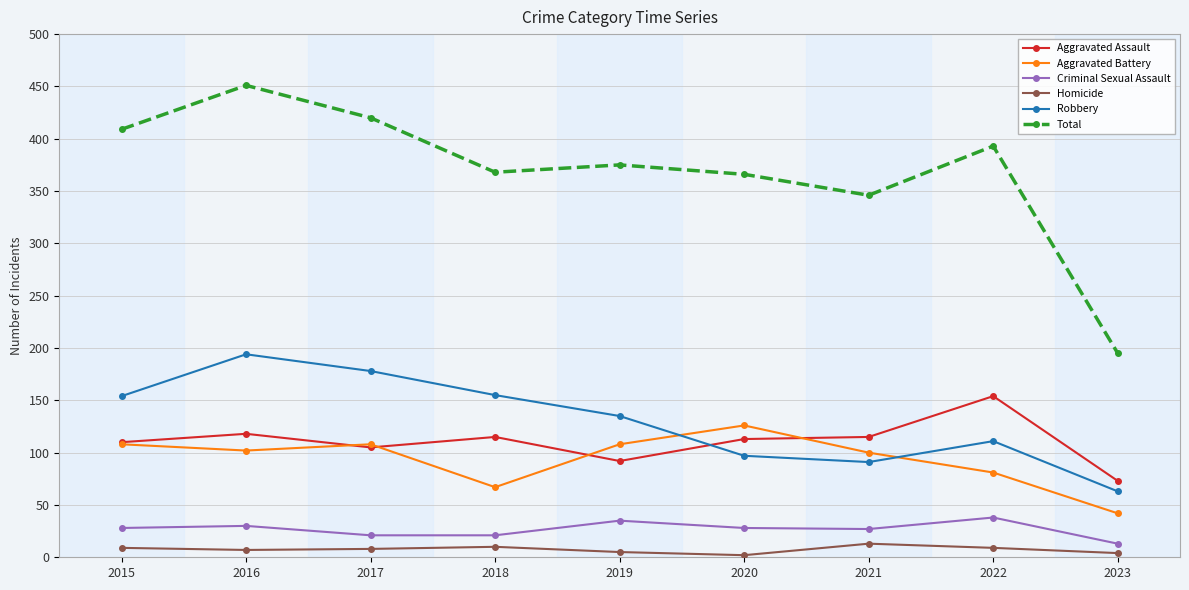

How many lines are shown in the chart?

6